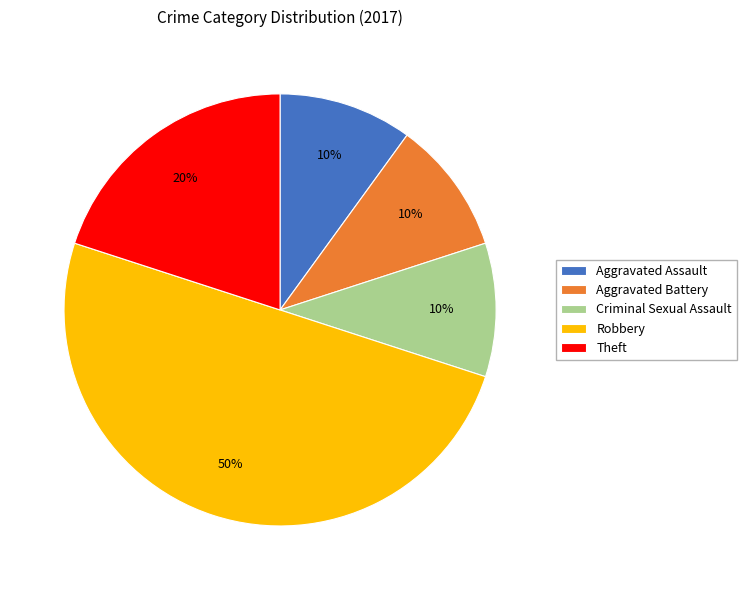

Does Aggravated Assault account for over 50% of the chart?

No